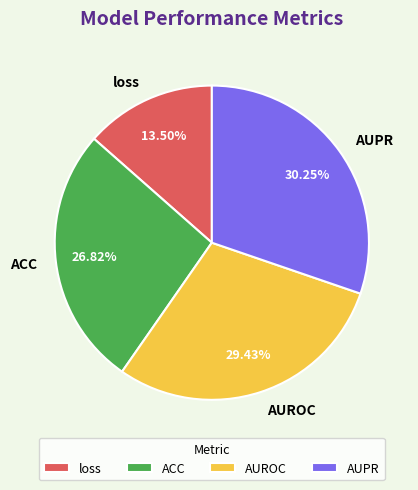

What is the smallest slice in the pie chart?

loss